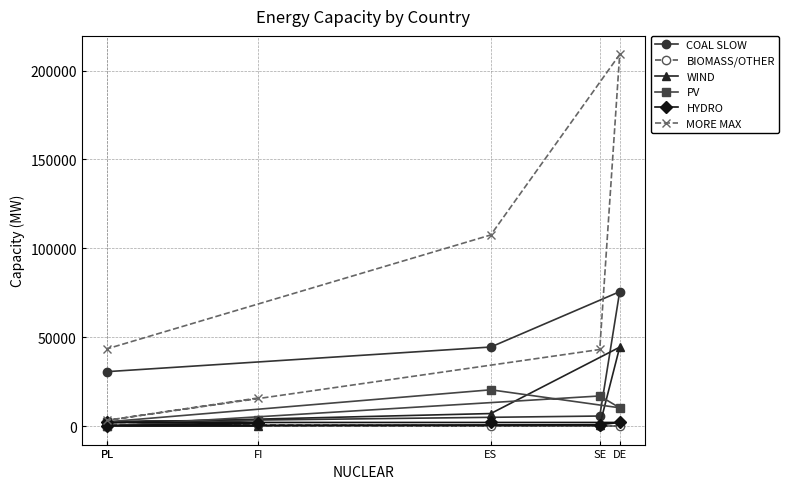

What are all the series names shown in the legend?

COAL SLOW, BIOMASS/OTHER, WIND, PV, HYDRO, MORE MAX